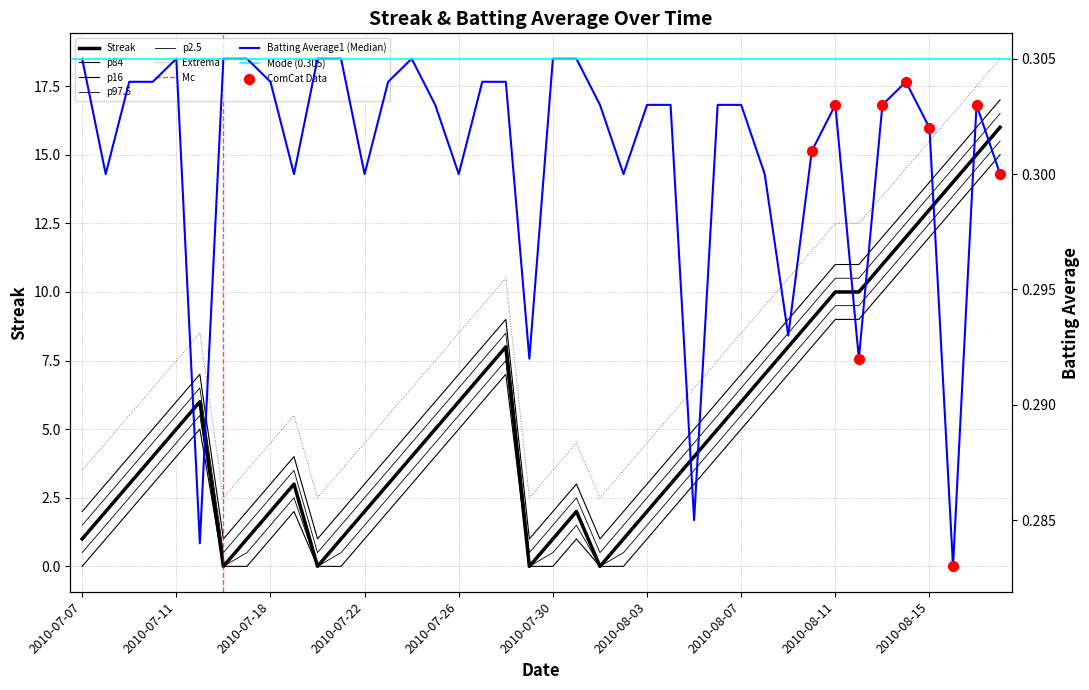

What is the total value across all series at 2010-08-11?

10.3